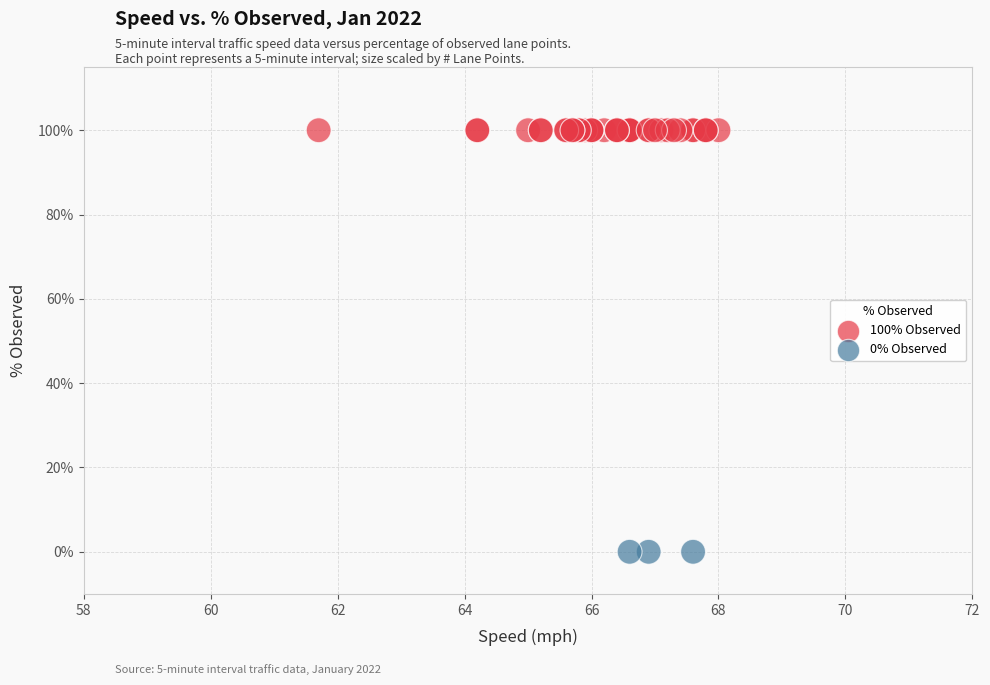

Which series reaches the maximum Y coordinate?

100% Observed